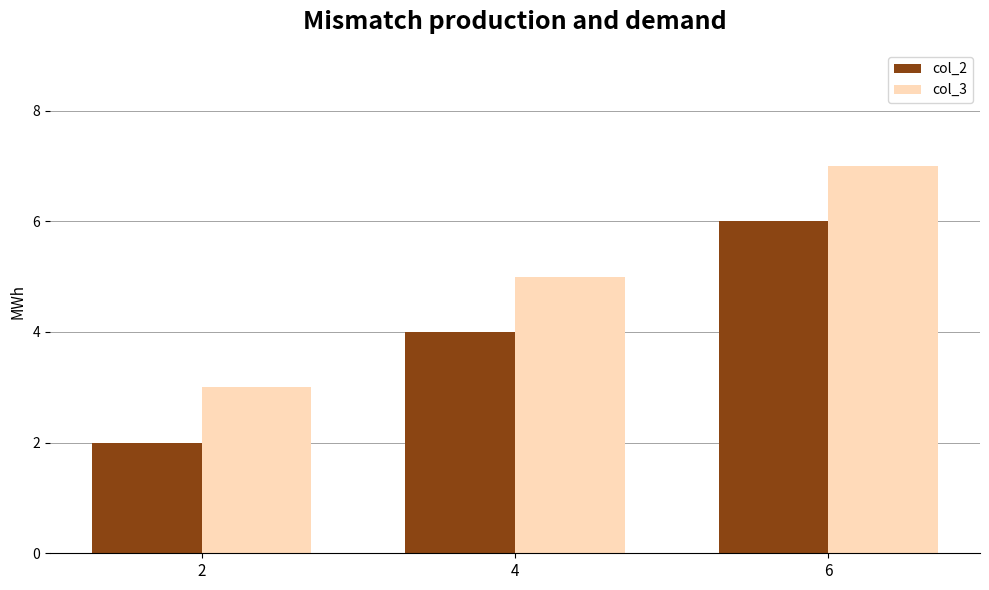

Is it true that col_3 equals 11 at 6?

False